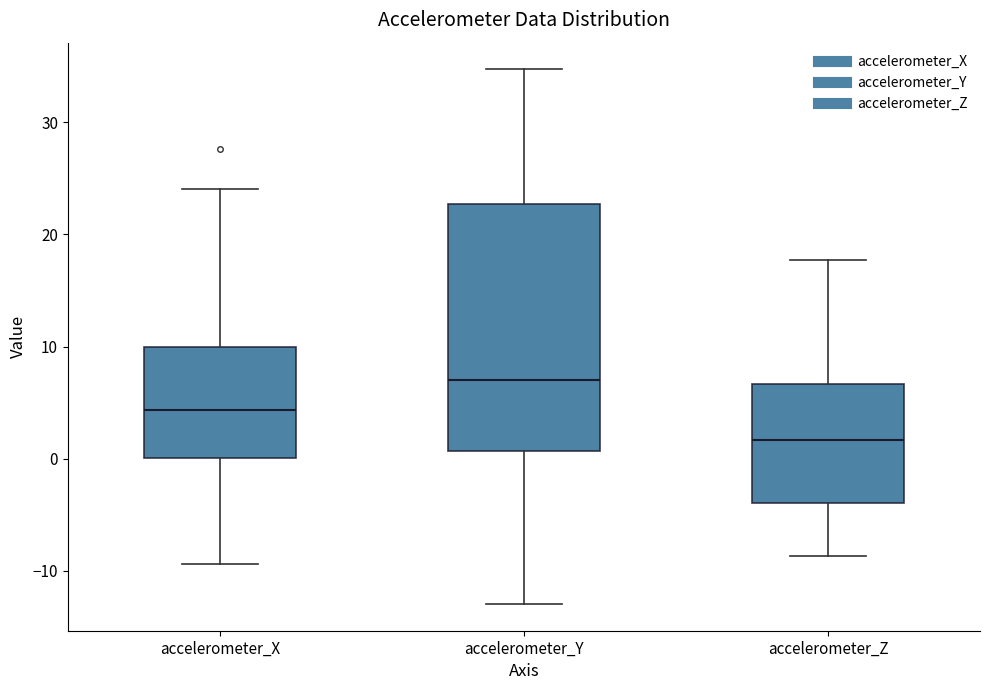

Which box is the tallest, from its lower edge to its upper edge?

accelerometer_Y